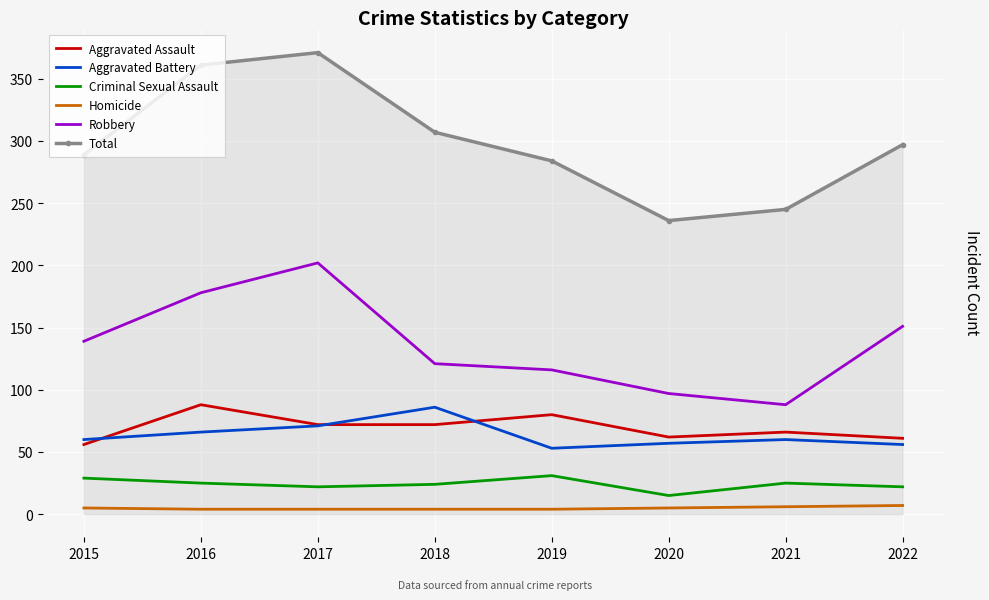

How many values in the Robbery series are below 139?

4